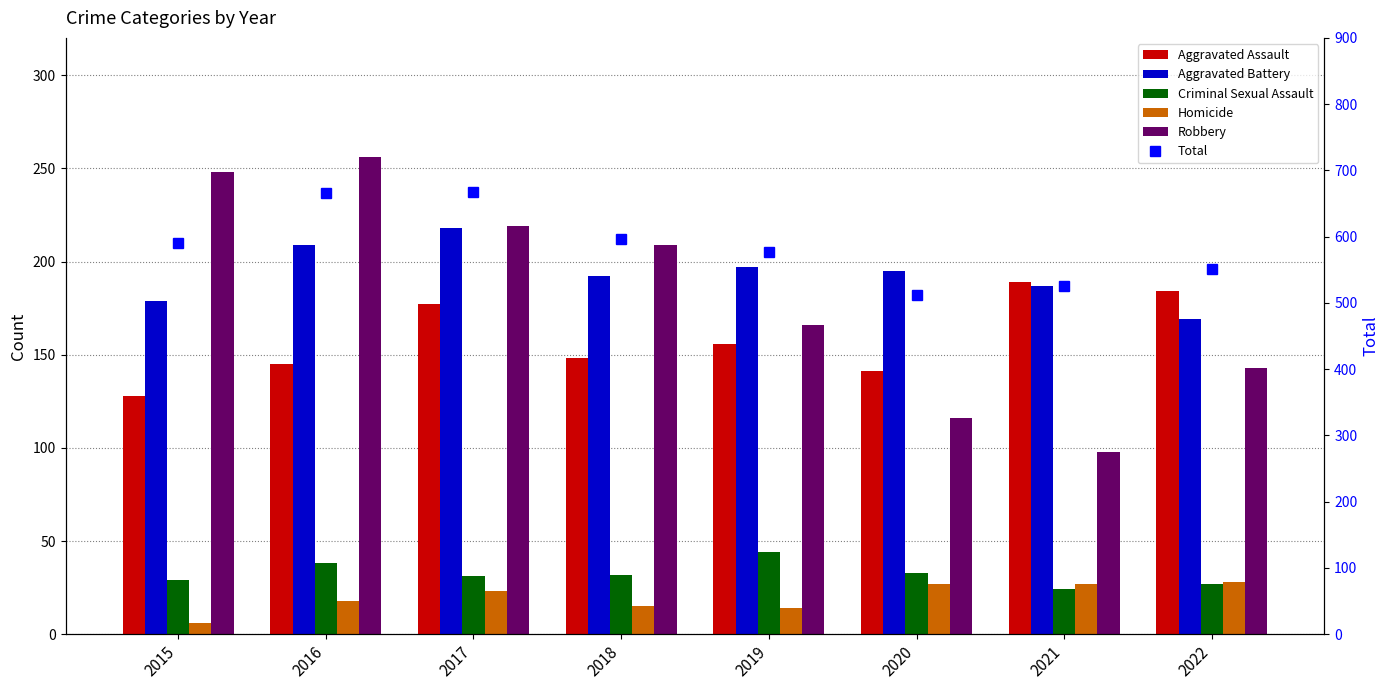

Reading left to right, what are all the values shown in this chart?

Aggravated Assault: 128	145	177	148	156	141	189	184
Aggravated Battery: 179	209	218	192	197	195	187	169
Criminal Sexual Assault: 29	38	31	32	44	33	24	27
Homicide: 6	18	23	15	14	27	27	28
Robbery: 248	256	219	209	166	116	98	143
Total: 590	666	668	596	577	512	525	551